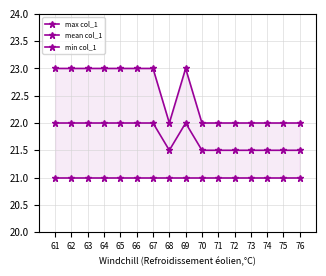

Rank the series by their maximum value, from lowest to highest.

min col_1, mean col_1, max col_1